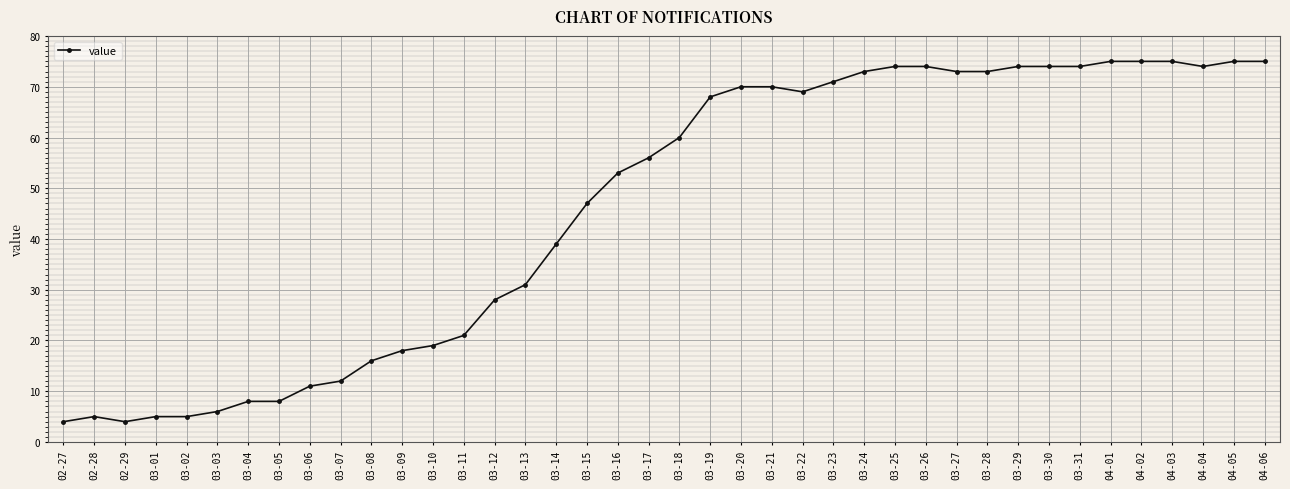

Reading left to right, transcribe all the data shown in this chart.

02-27=4	02-28=5	02-29=4	03-01=5	03-02=5	03-03=6	03-04=8	03-05=8	03-06=11	03-07=12	03-08=16	03-09=18	03-10=19	03-11=21	03-12=28	03-13=31	03-14=39	03-15=47	03-16=53	03-17=56	03-18=60	03-19=68	03-20=70	03-21=70	03-22=69	03-23=71	03-24=73	03-25=74	03-26=74	03-27=73	03-28=73	03-29=74	03-30=74	03-31=74	04-01=75	04-02=75	04-03=75	04-04=74	04-05=75	04-06=75